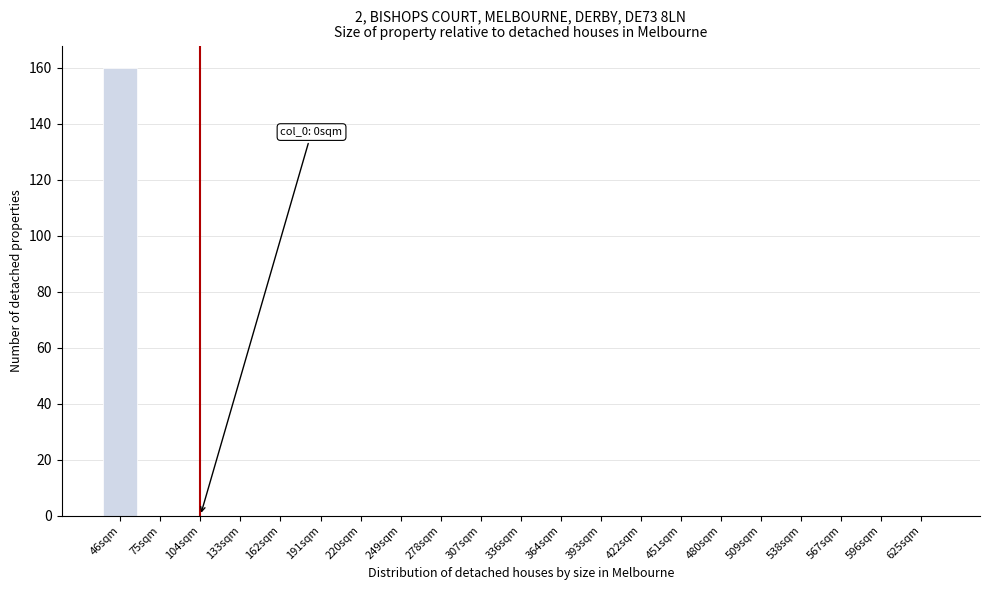

Reading left to right, list all the values displayed in this chart.

46sqm=160	75sqm=0	104sqm=0	133sqm=0	162sqm=0	191sqm=0	220sqm=0	249sqm=0	278sqm=0	307sqm=0	336sqm=0	364sqm=0	393sqm=0	422sqm=0	451sqm=0	480sqm=0	509sqm=0	538sqm=0	567sqm=0	596sqm=0	625sqm=0